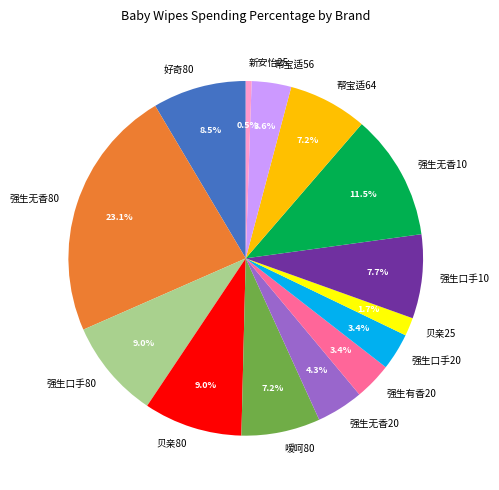

Does 好奇80 account for over 50% of the chart?

No